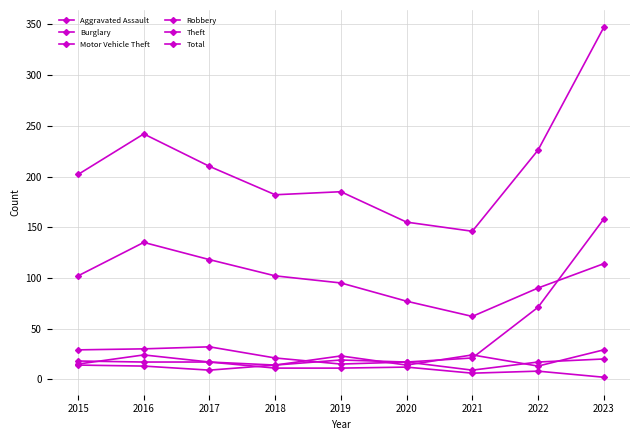

Is this an area chart (filled region under the line)?

No